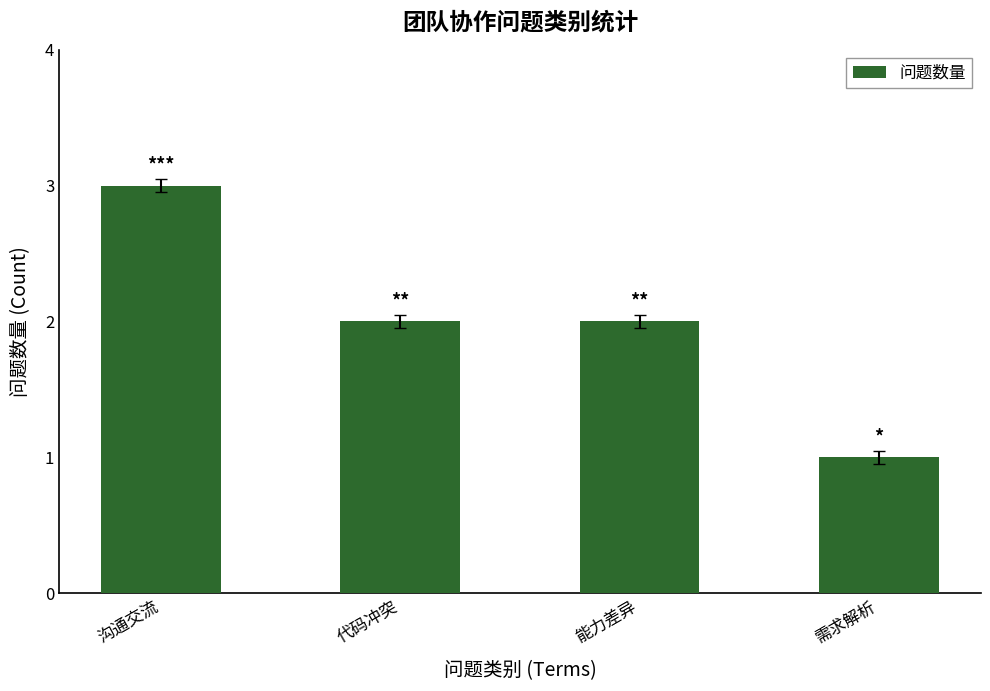

What is the value of the 2nd bar from the left?

2